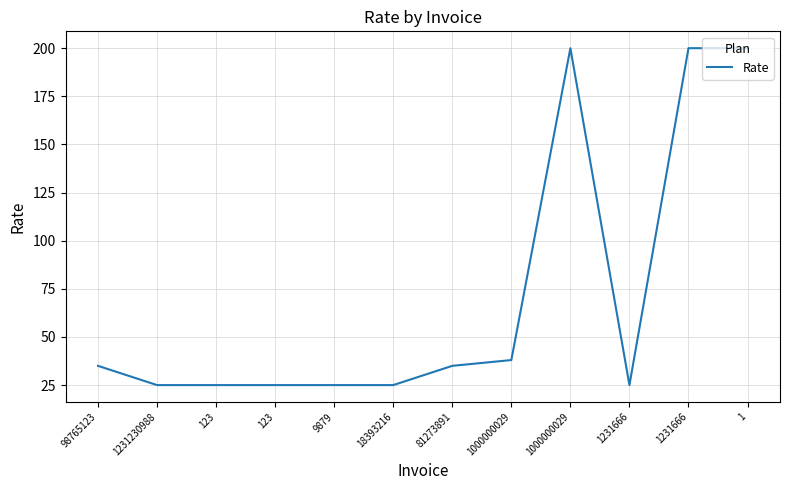

Does the chart have visible grid lines?

Yes